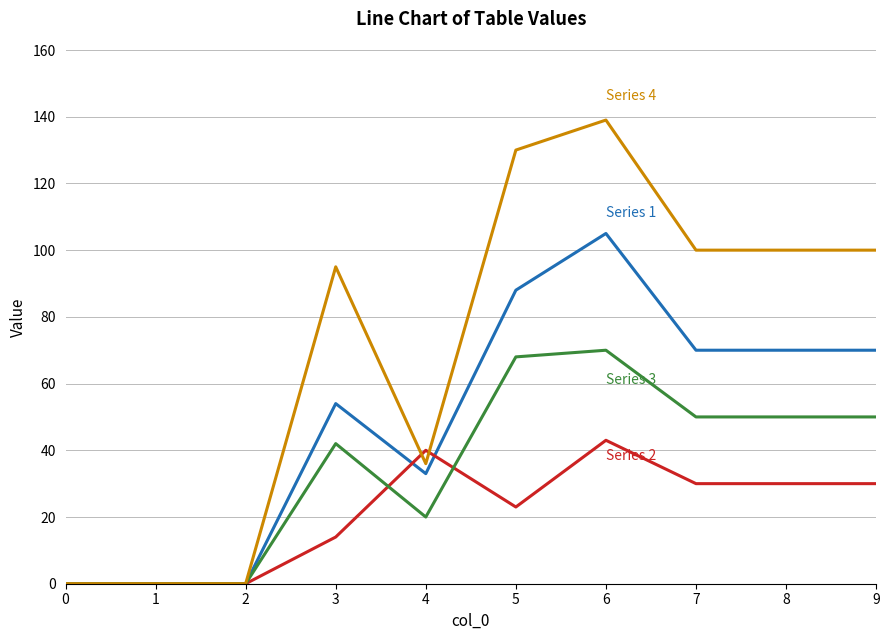

What is the difference between the highest and lowest values at 9?

70